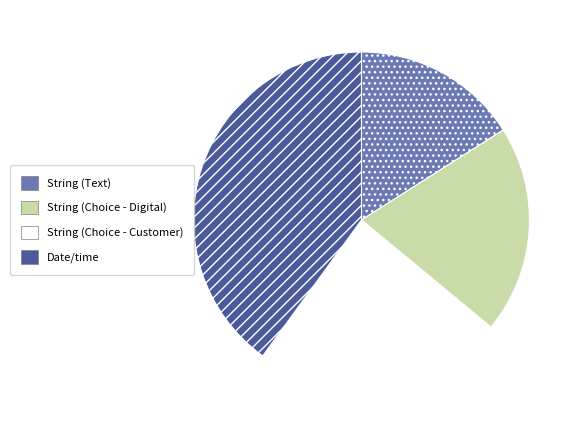

Rank the categories by value from highest to lowest.

Date/time, String (Choice - Customer), String (Choice - Digital), String (Text)